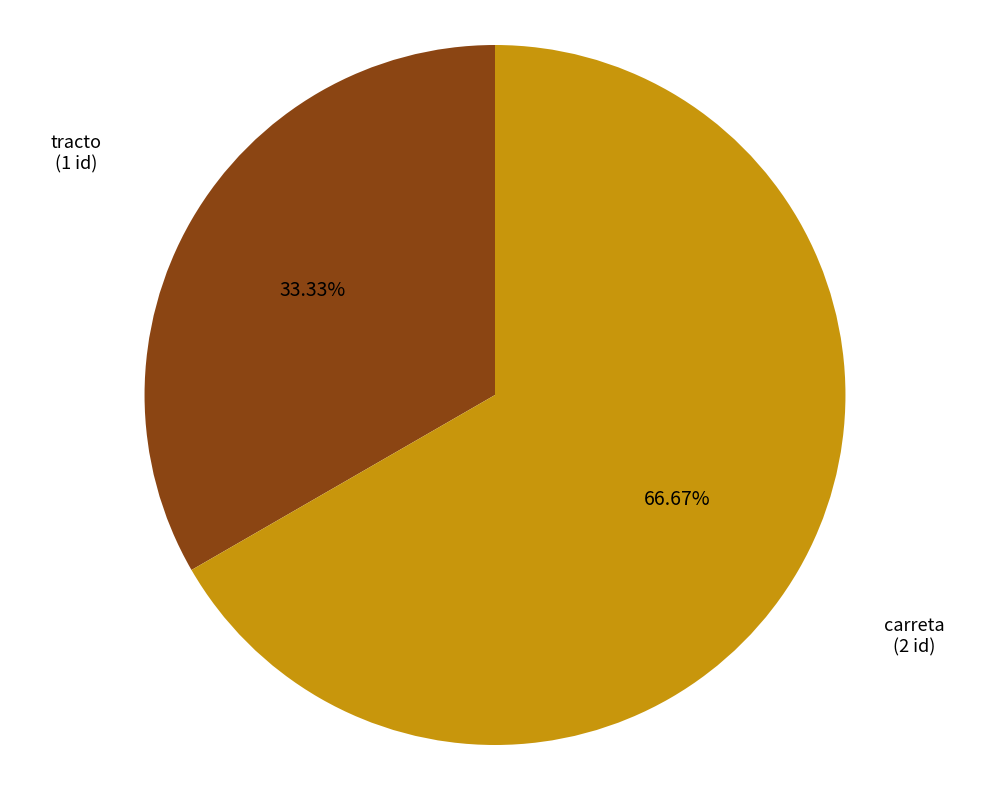

Is there any slice that represents more than half of the pie?

Yes